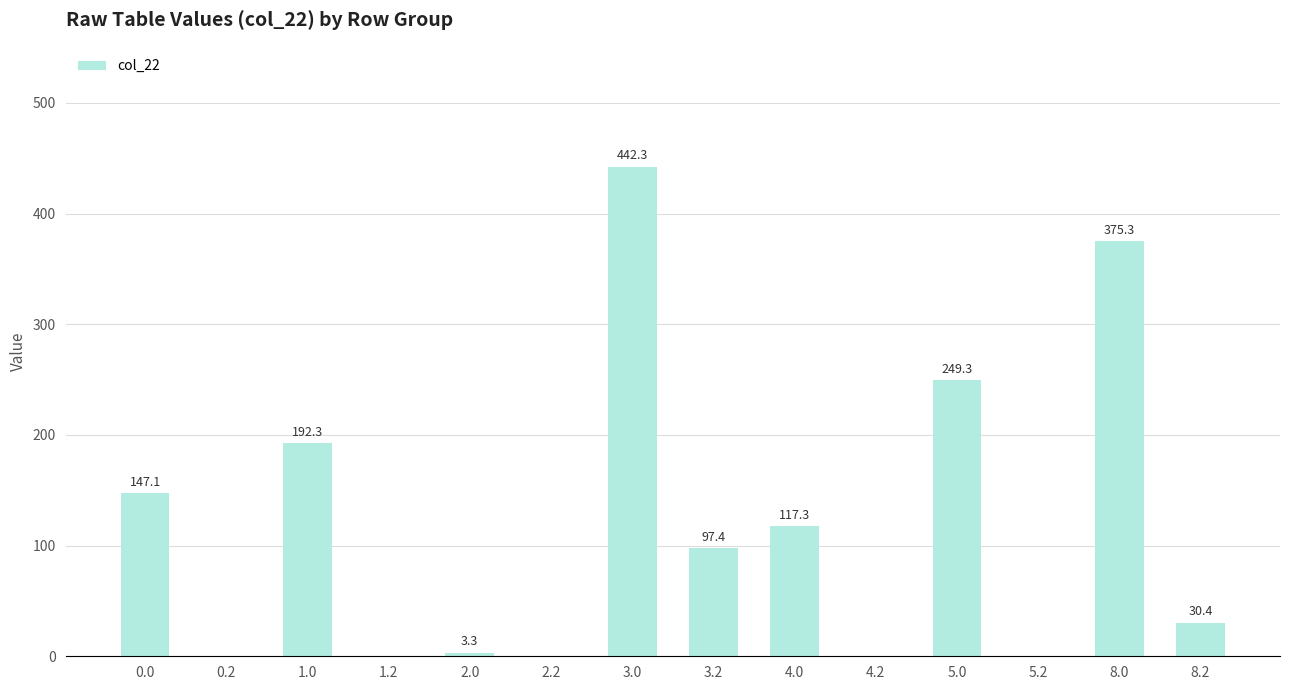

The value at 3.0 is 769.6. True or false?

False